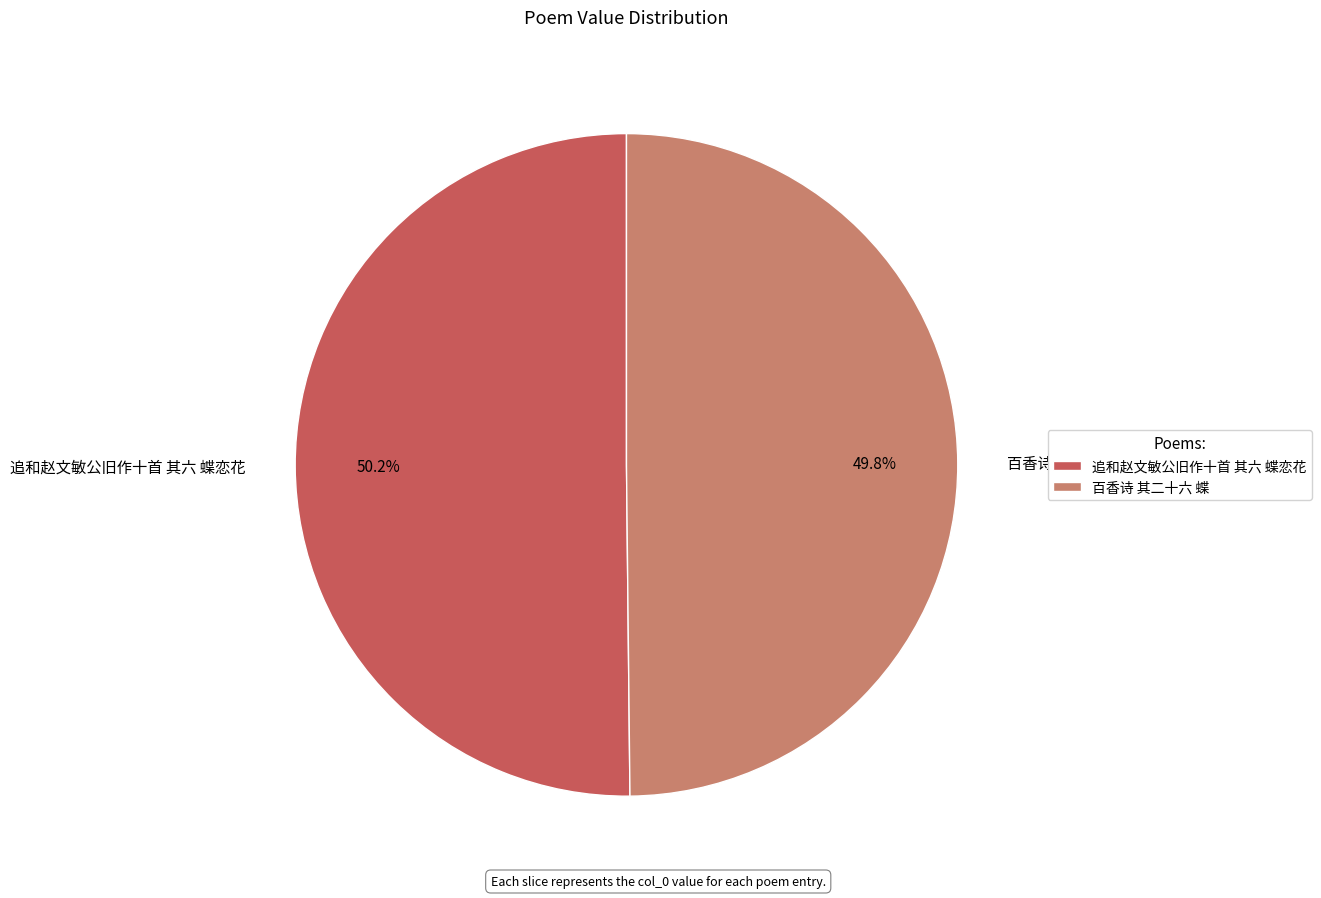

Does any single category account for the majority?

Yes